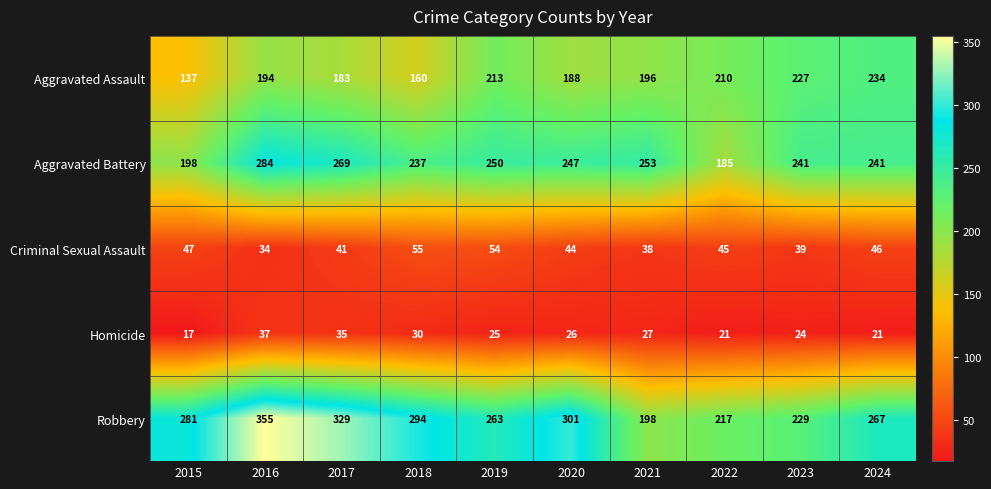

List the series in order of their peak value, highest first.

Robbery, Aggravated Battery, Aggravated Assault, Criminal Sexual Assault, Homicide